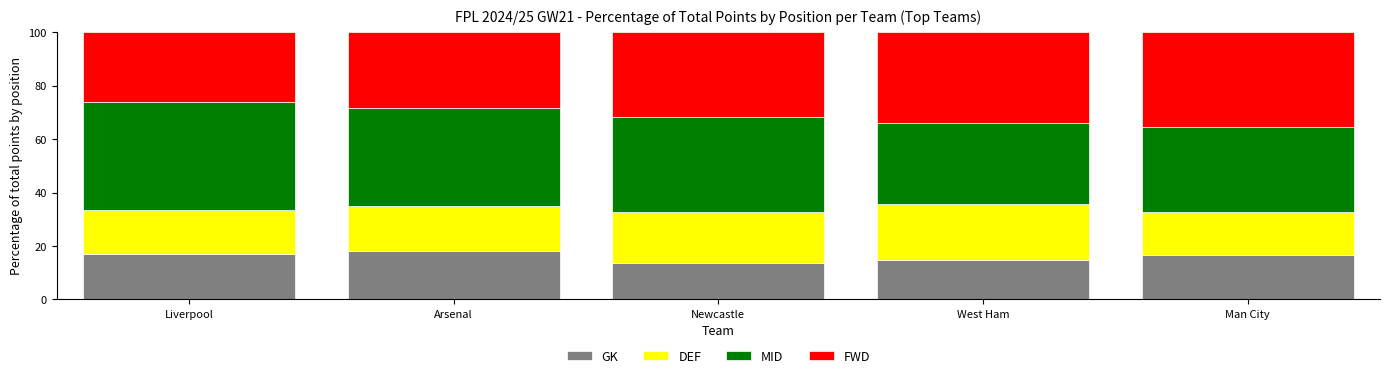

What is the total value across all series at Man City?

100.0